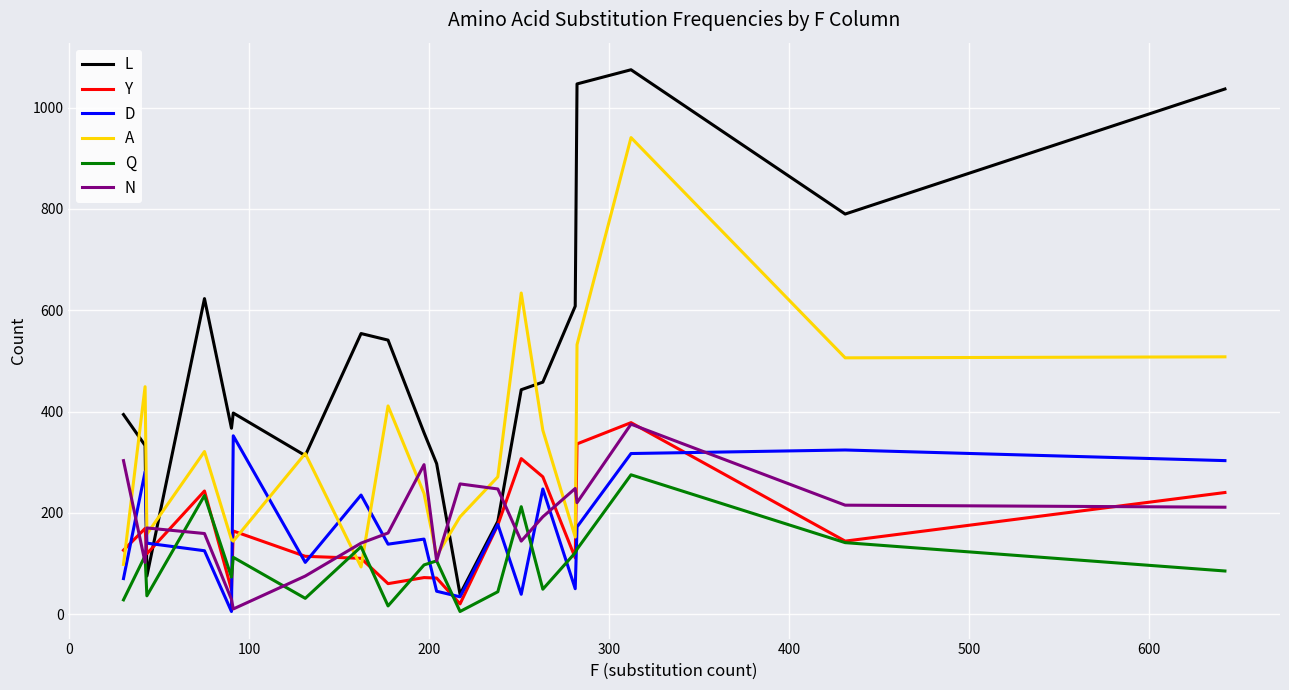

Which series has the widest spread of values?

L